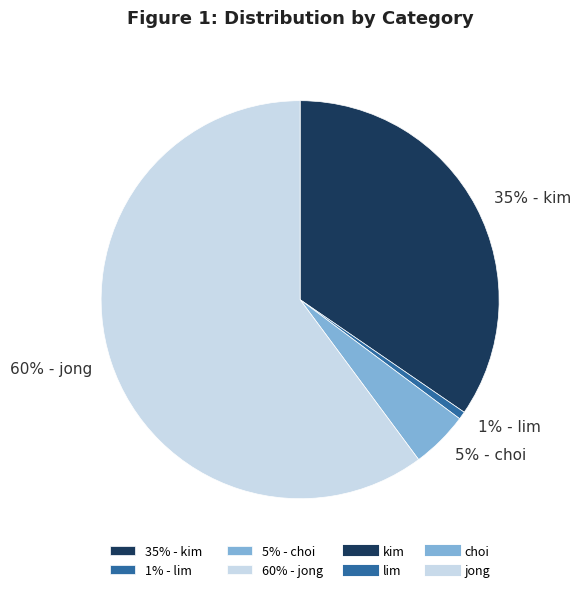

Which has a higher value, 35% - kim or 60% - jong?

60% - jong